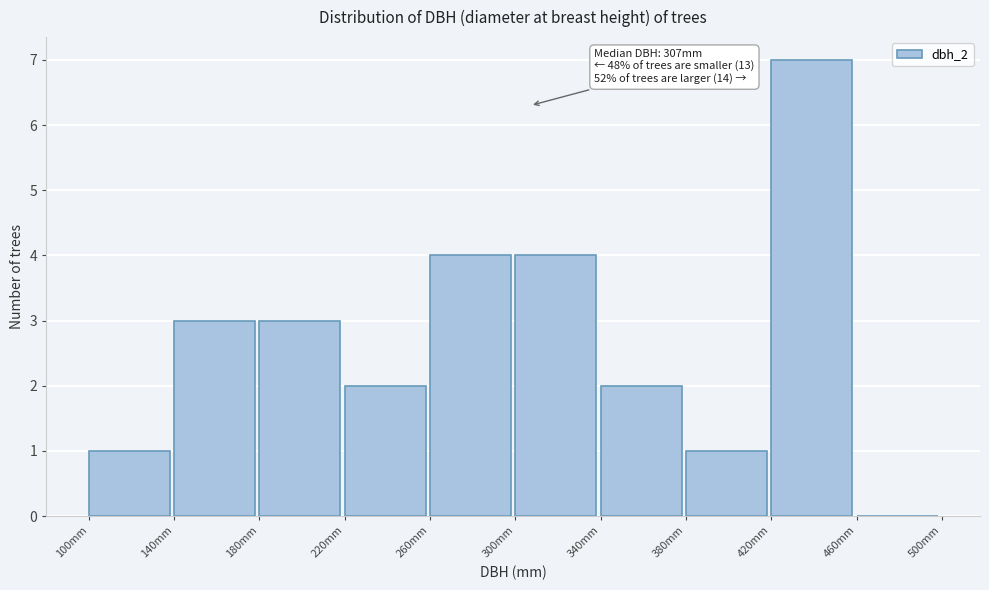

Over which range of the x-axis is the bar tallest?

420 to 460